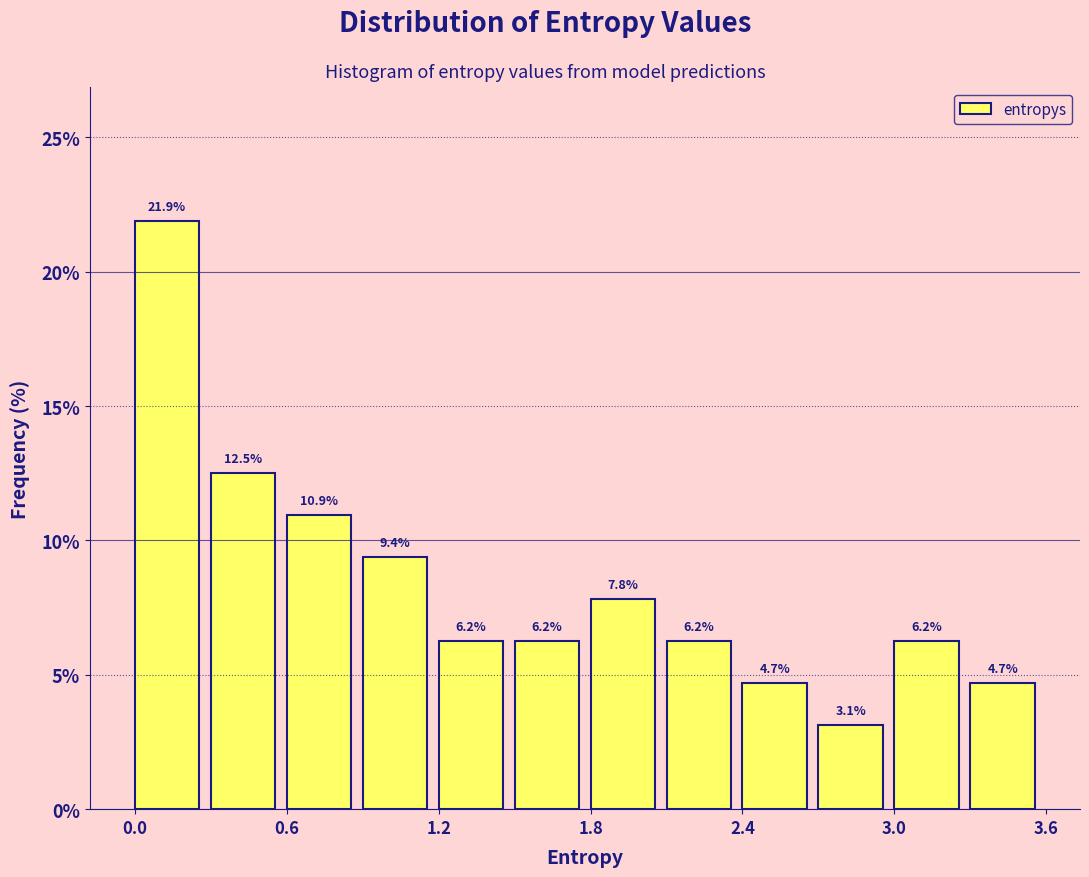

Read against the x-axis, roughly where is the centre of the tallest bar?

0.1